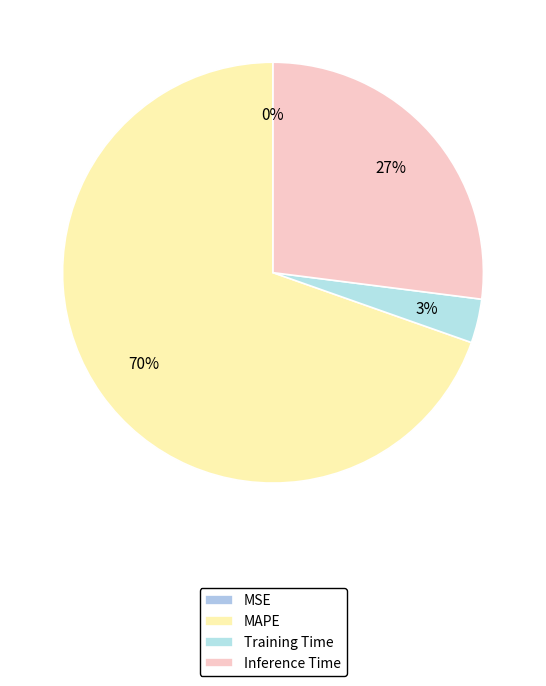

Which has a higher value, MSE or Inference Time?

Inference Time